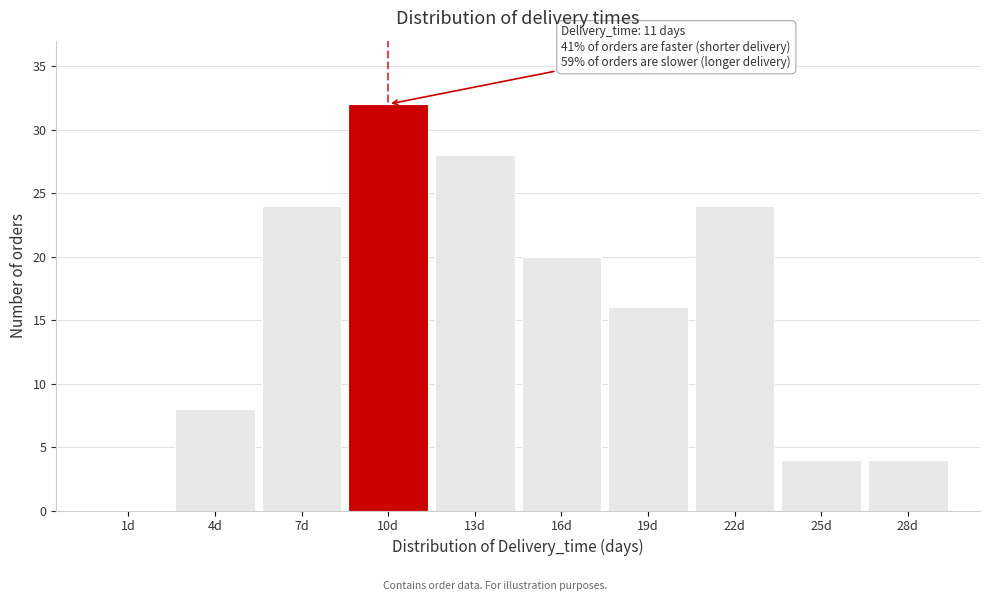

Reading left to right, extract all data points from this chart.

1d=0	4d=8	7d=24	10d=32	13d=28	16d=20	19d=16	22d=24	25d=4	28d=4